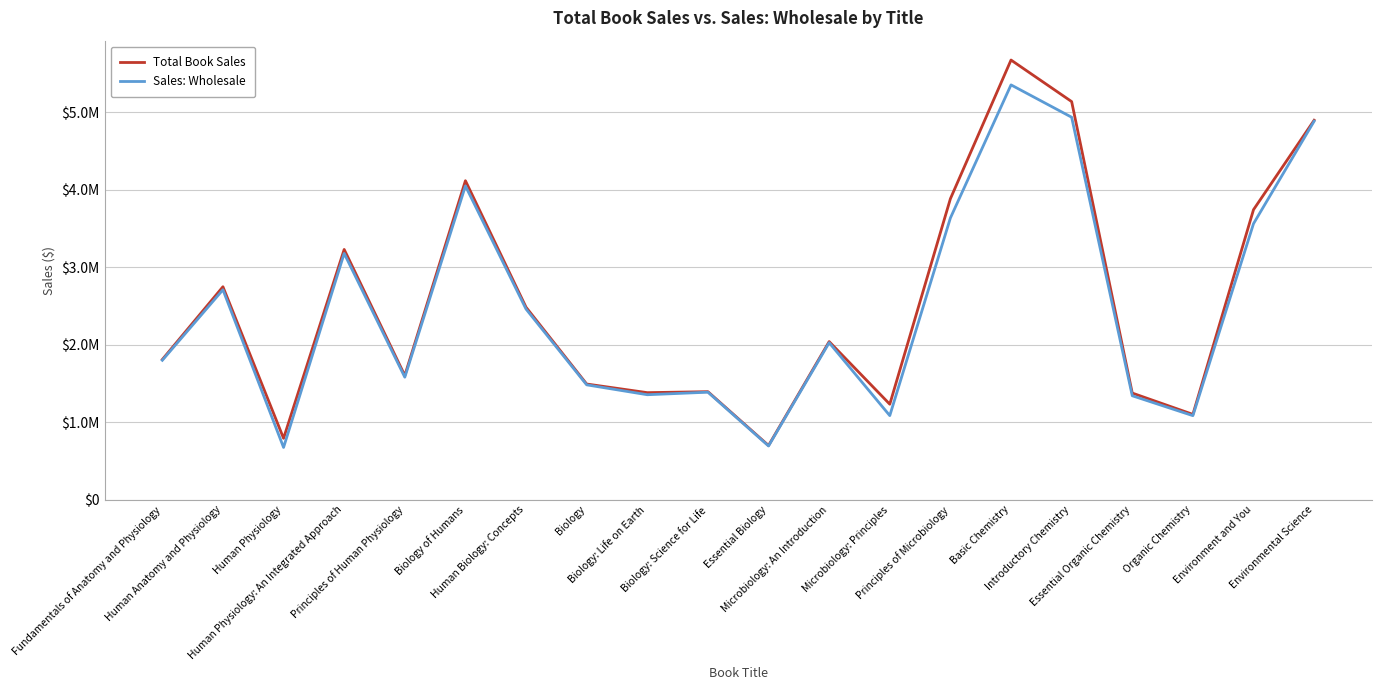

What value does the Sales: Wholesale series have at Introductory Chemistry?

4938245